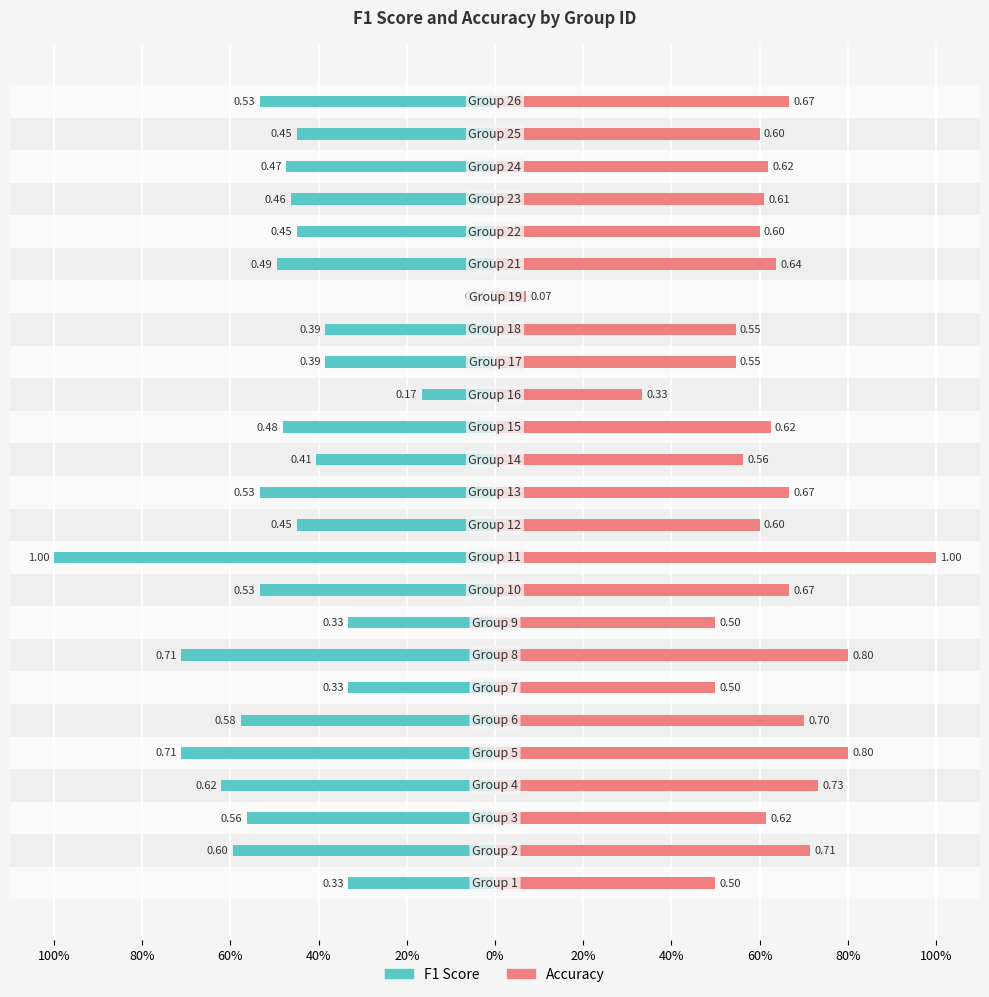

What is the average value of the accuracy series?

0.6